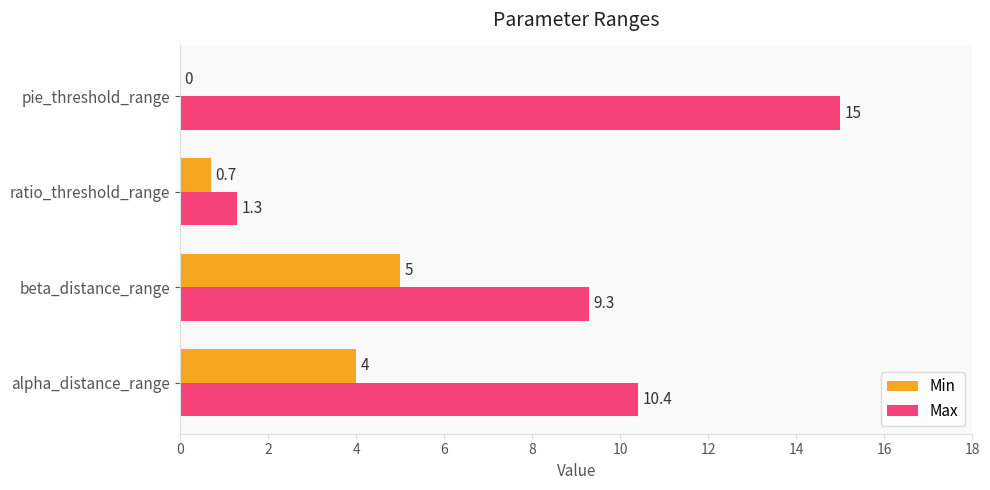

At which category is the sum across all series the highest?

pie_threshold_range